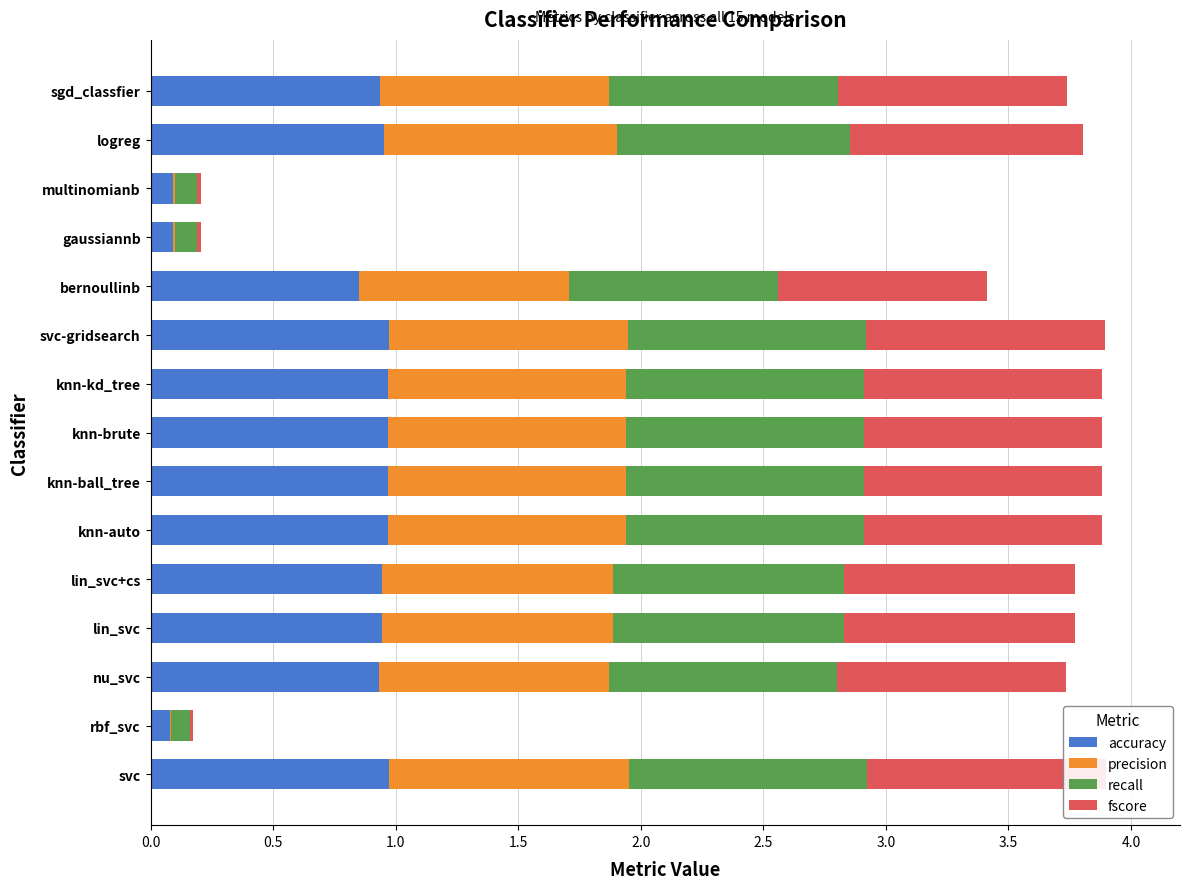

What is the difference between the maximum and minimum values in the fscore series?

1.0